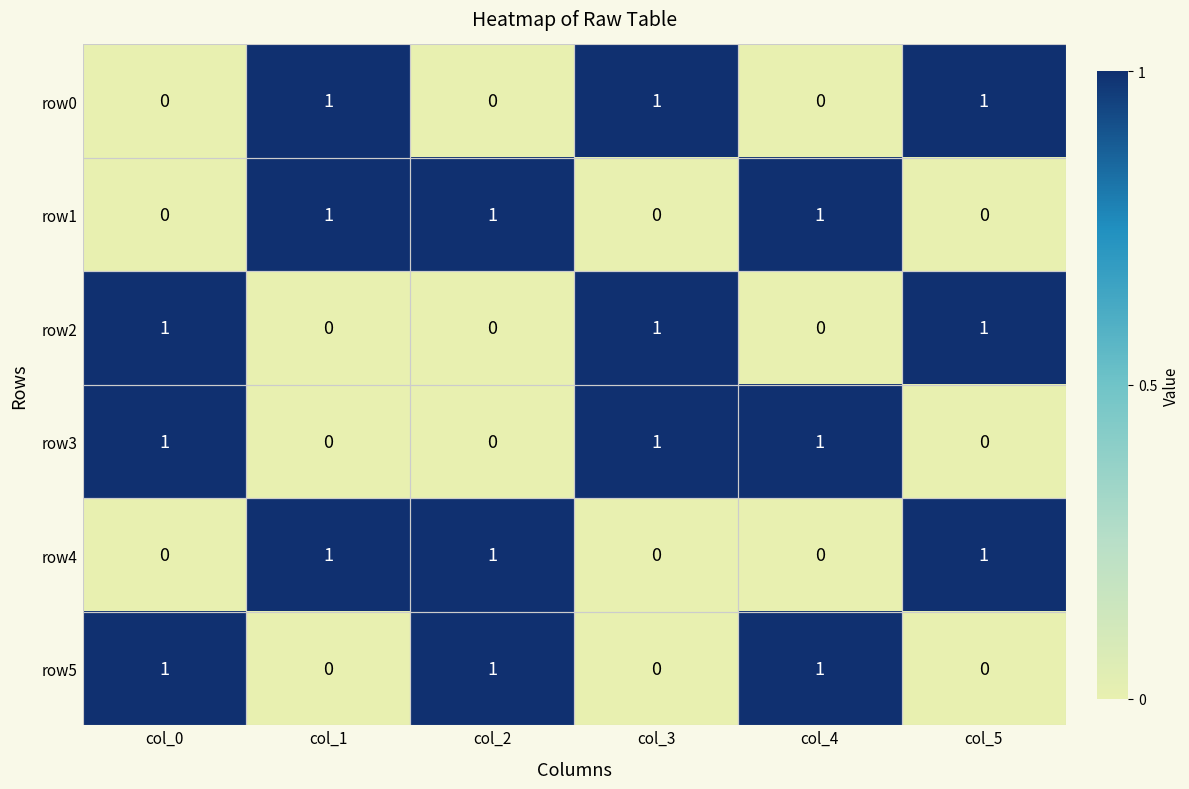

How many row2 values are between 0 and 1?

6